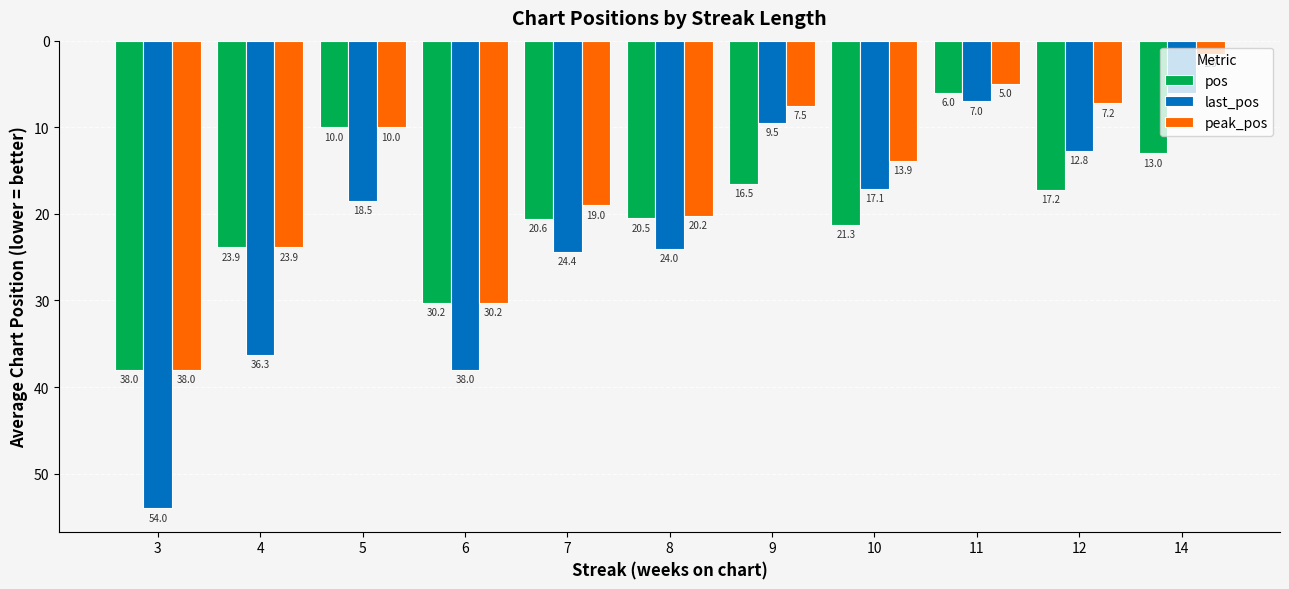

Rank the series by their average value, from lowest to highest.

peak_pos, pos, last_pos